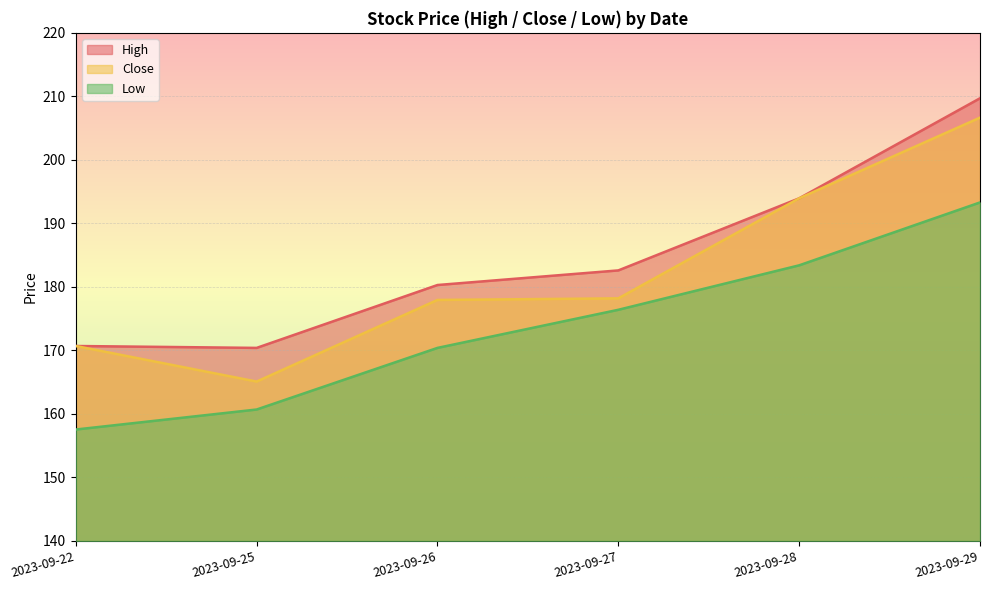

True or false: Low and High cross at least once.

False